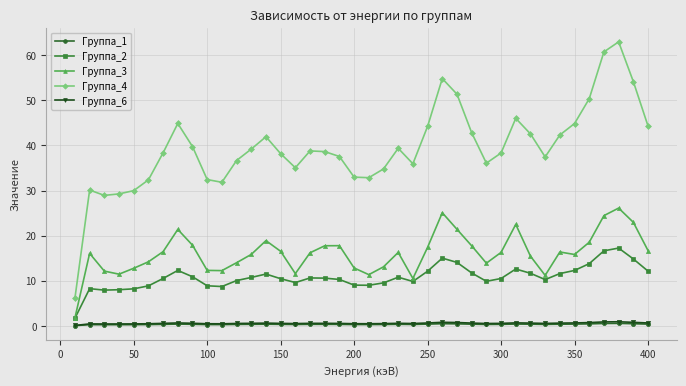

Which series has the largest range (max minus min)?

Группа_4